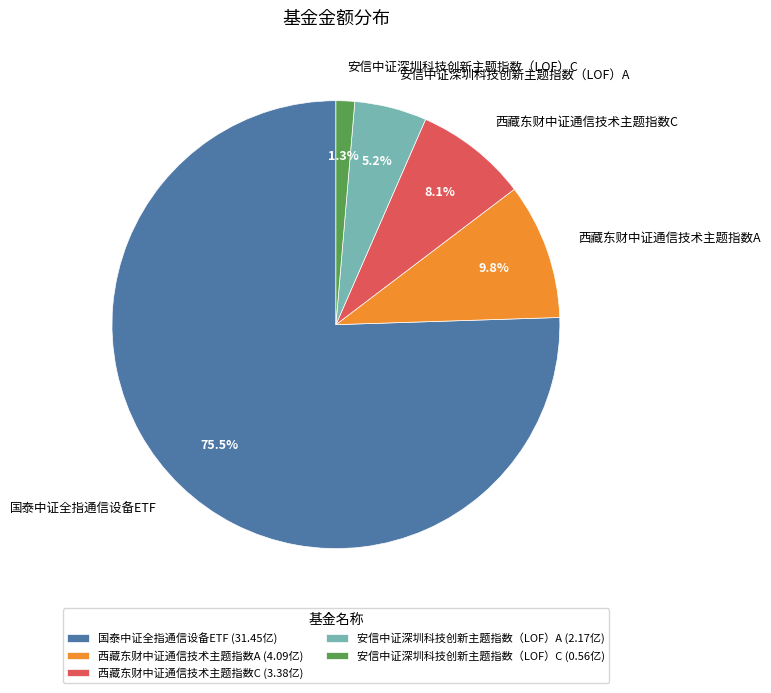

Does any single category account for the majority?

Yes